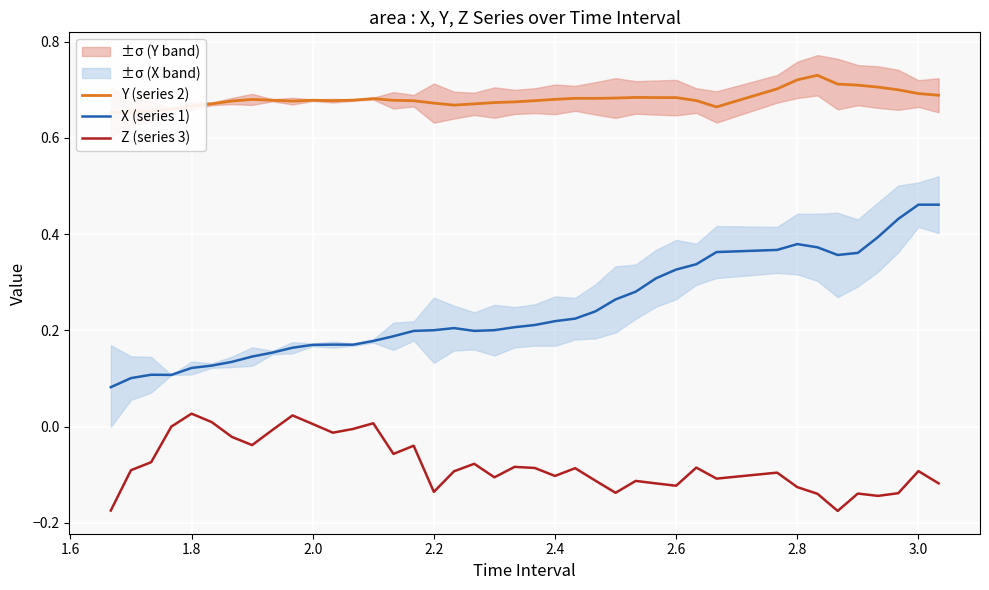

Is it true that X (series 1) equals 0.0 at 1.8?

False